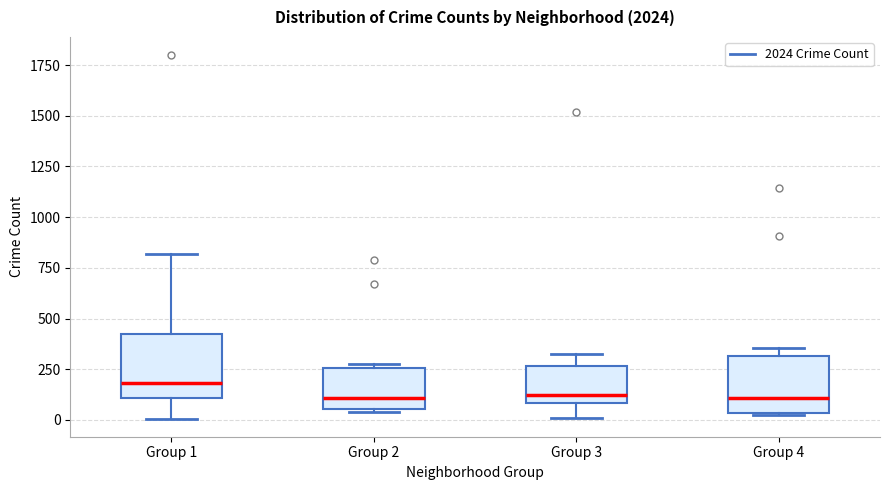

Where is the lower edge of the box for Group 3 on the y-axis? The values are not printed on the chart, so give them approximately, as read against the axis.

100